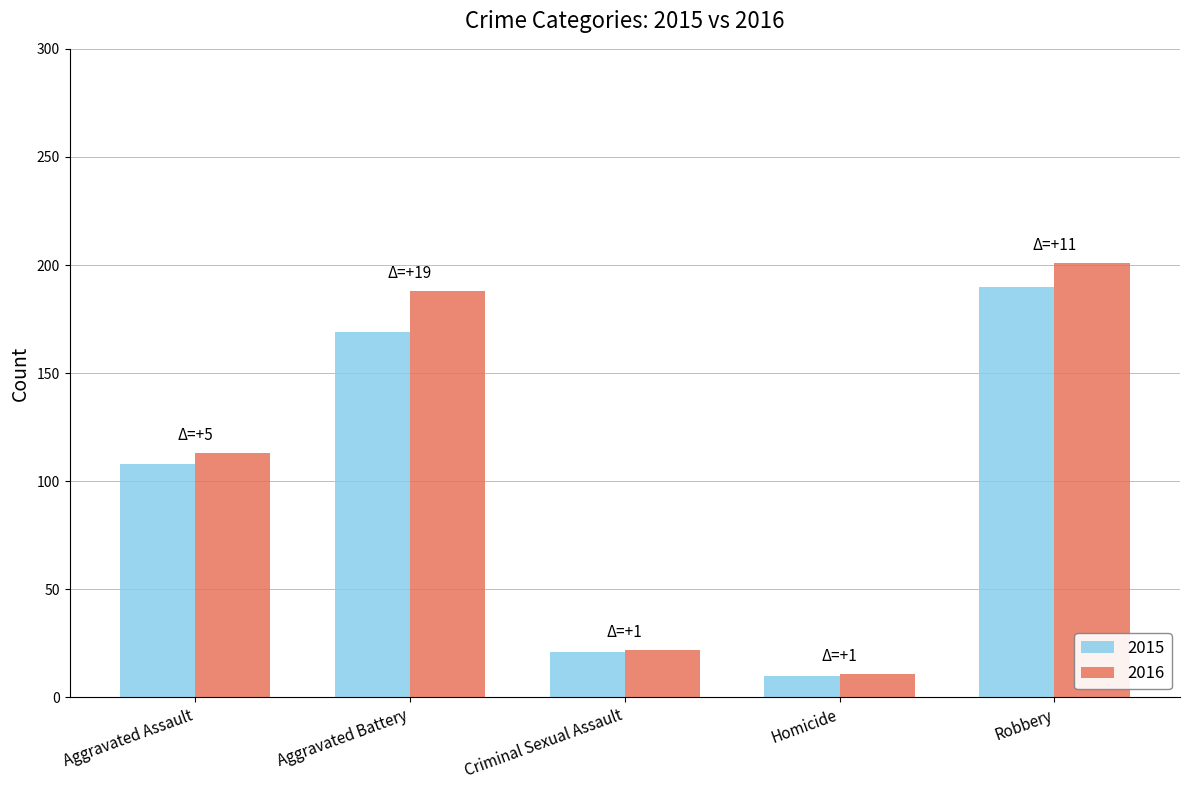

Count the number of data series in this chart.

2